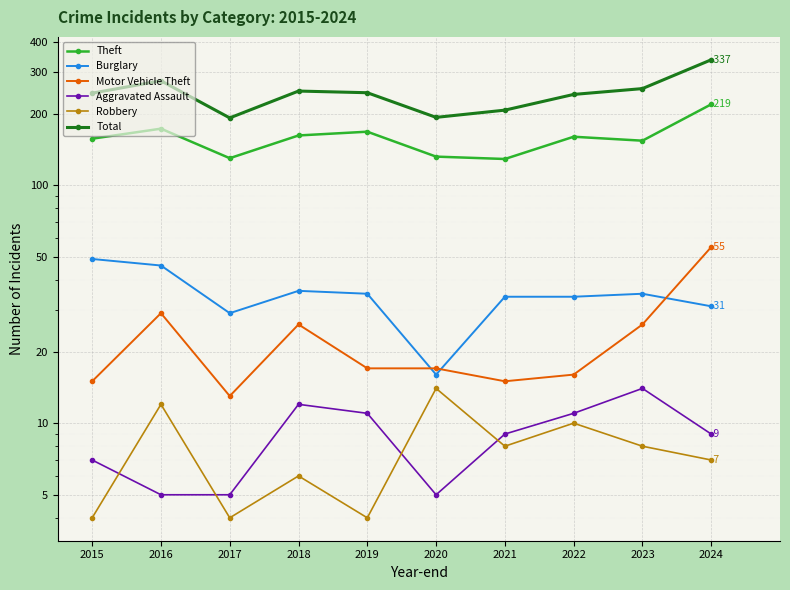

Reading left to right, what are all the values shown in this chart?

Theft: 2015=157	2016=173	2017=130	2018=162	2019=168	2020=132	2021=129	2022=160	2023=154	2024=219
Burglary: 2015=49	2016=46	2017=29	2018=36	2019=35	2020=16	2021=34	2022=34	2023=35	2024=31
Motor Vehicle Theft: 2015=15	2016=29	2017=13	2018=26	2019=17	2020=17	2021=15	2022=16	2023=26	2024=55
Aggravated Assault: 2015=7	2016=5	2017=5	2018=12	2019=11	2020=5	2021=9	2022=11	2023=14	2024=9
Robbery: 2015=4	2016=12	2017=4	2018=6	2019=4	2020=14	2021=8	2022=10	2023=8	2024=7
Total: 2015=244	2016=275	2017=192	2018=249	2019=245	2020=193	2021=207	2022=241	2023=255	2024=337